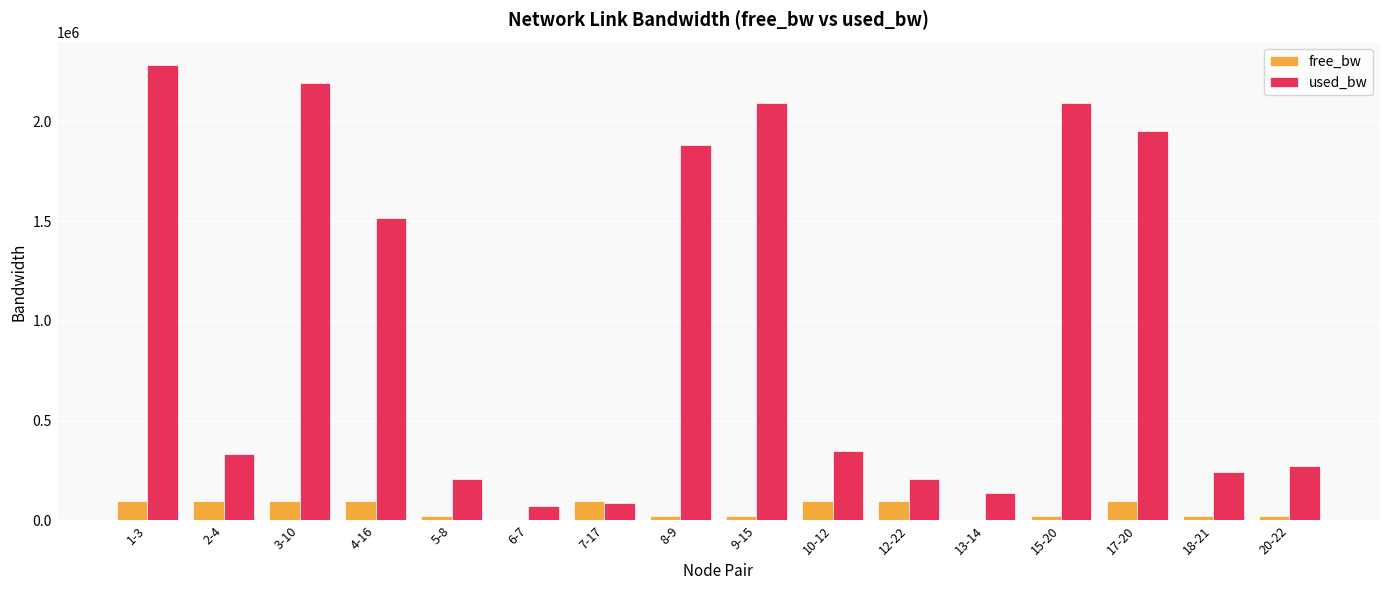

What is the sum of all used_bw values?

15904836.5